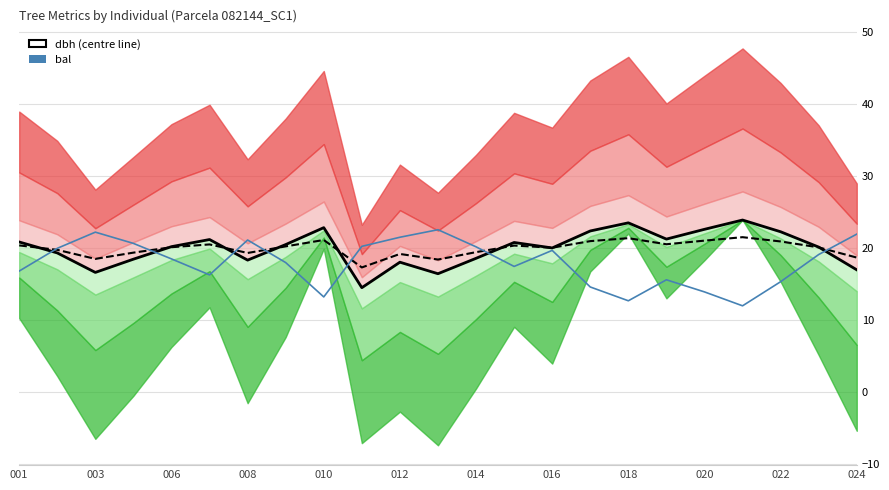

Is it true that dbh (centre) equals 12.5 at 13?

False